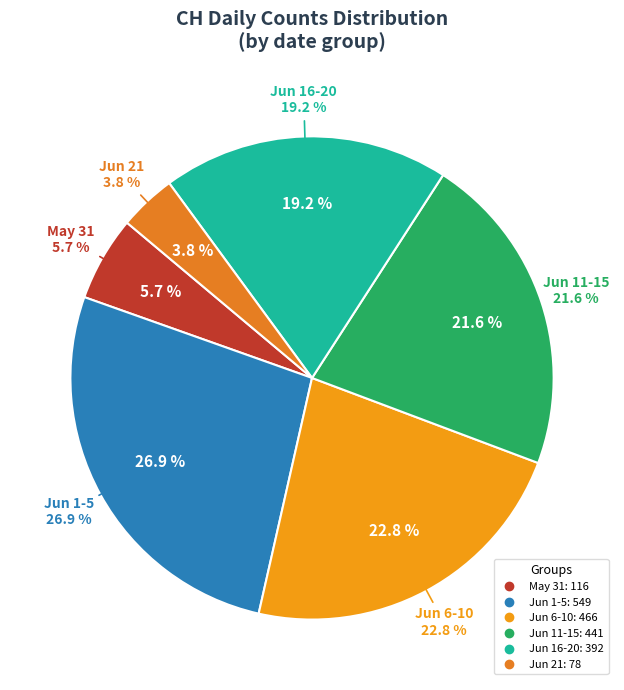

Between 2020-05-31 and 2020-06-18, which is larger?

2020-05-31